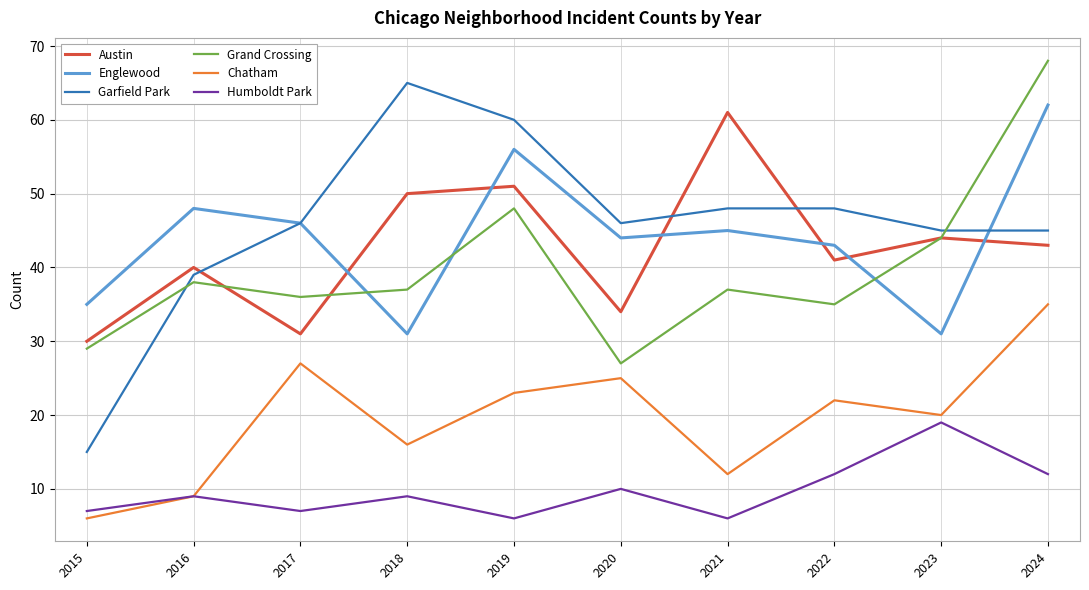

At which label does Grand Crossing reach its peak?

2024